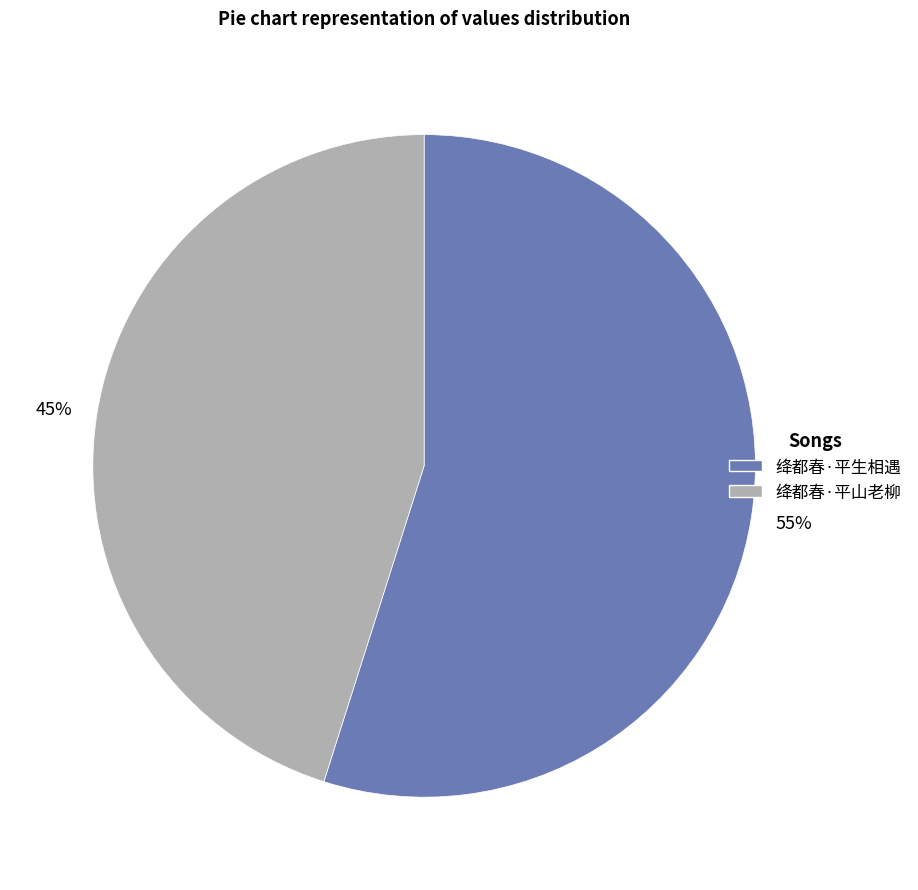

Between 绛都春·平生相遇 and 绛都春·平山老柳, which is larger?

绛都春·平生相遇